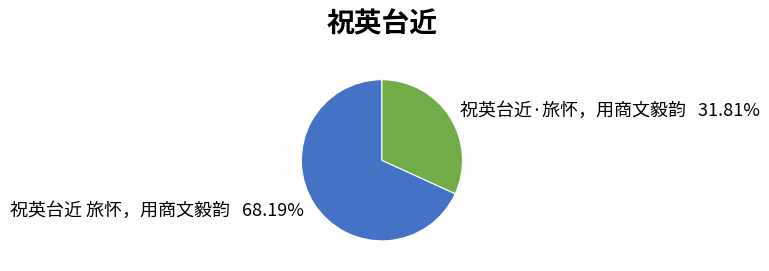

Is there a majority slice in this chart?

Yes